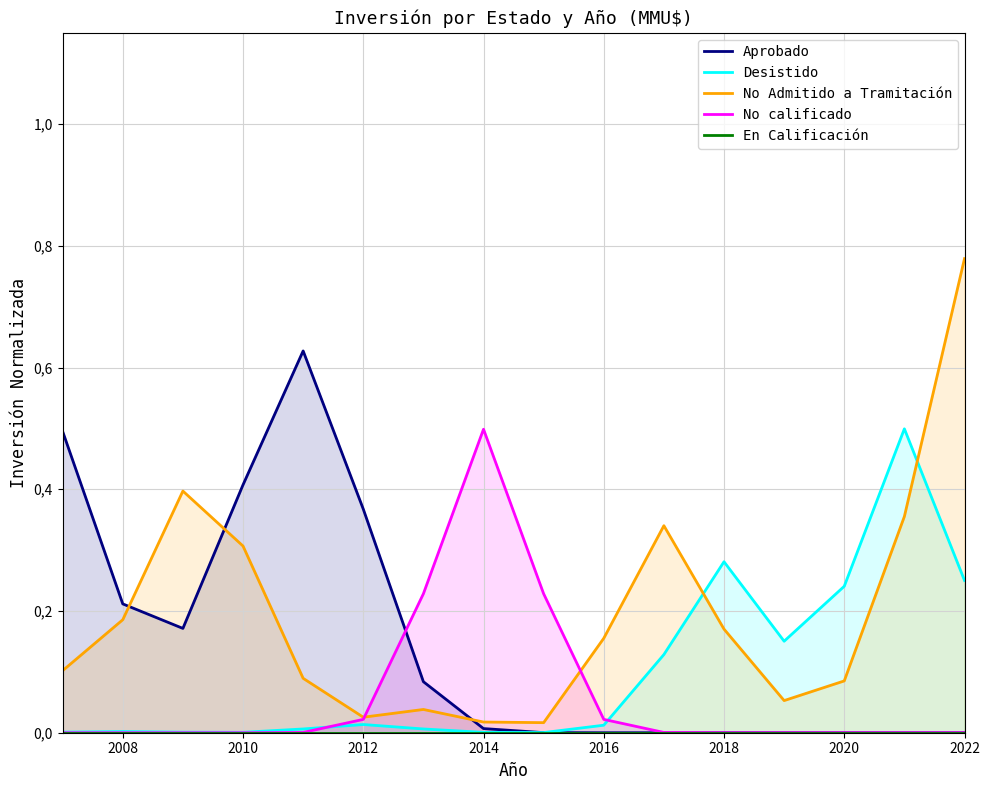

Is the value of No Admitido a Tramitación at 14 greater than the value of En Calificación at 2020?

Yes